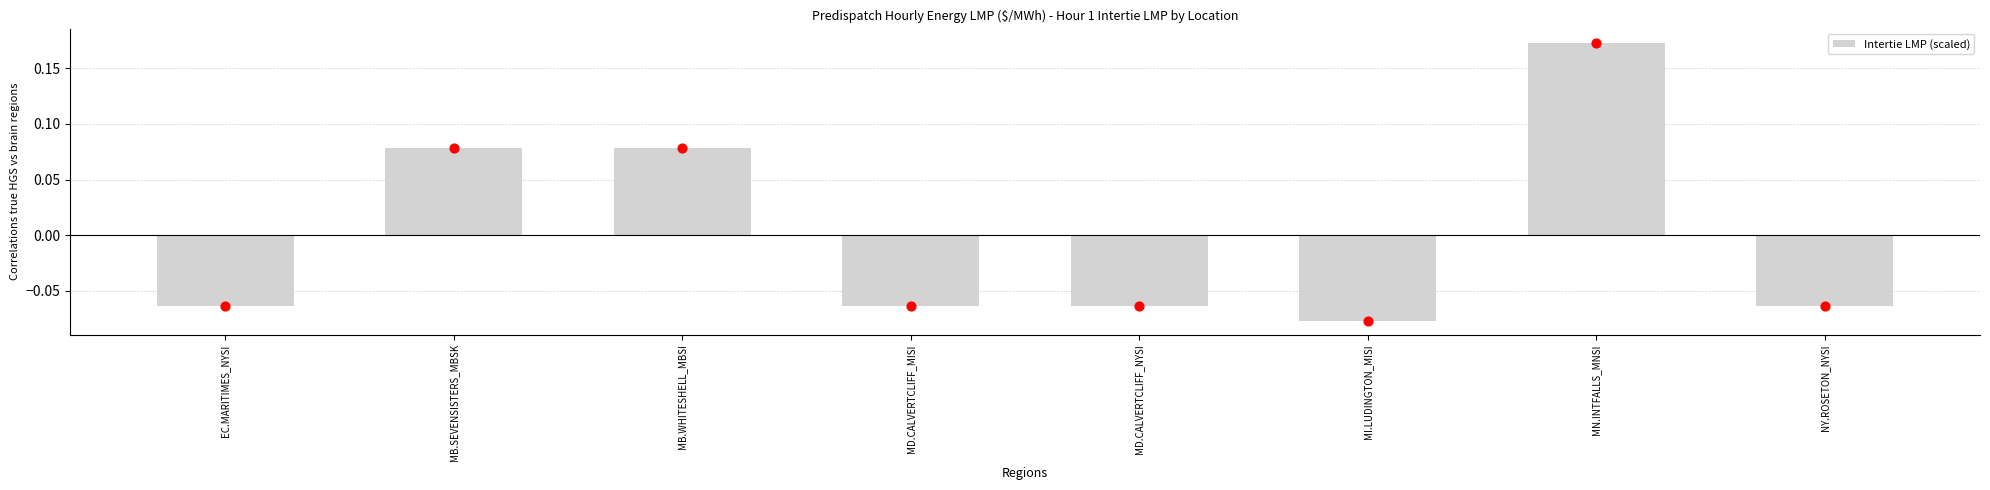

Between MN.INTFALLS_MNSI and MD.CALVERTCLIFF_MISI, which is larger?

MN.INTFALLS_MNSI